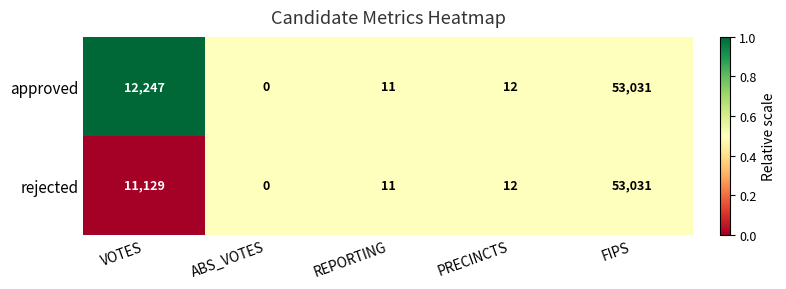

Reading left to right, transcribe all the data shown in this chart.

approved: 12247	0	11	12	53031
rejected: 11129	0	11	12	53031